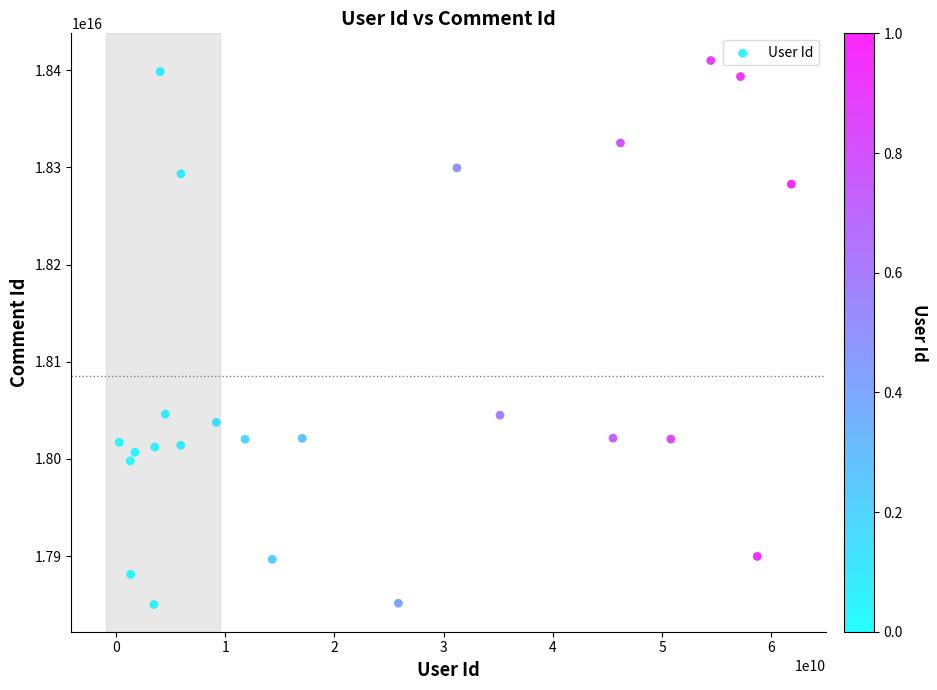

What is the range of X values (max minus min)?

61530167847